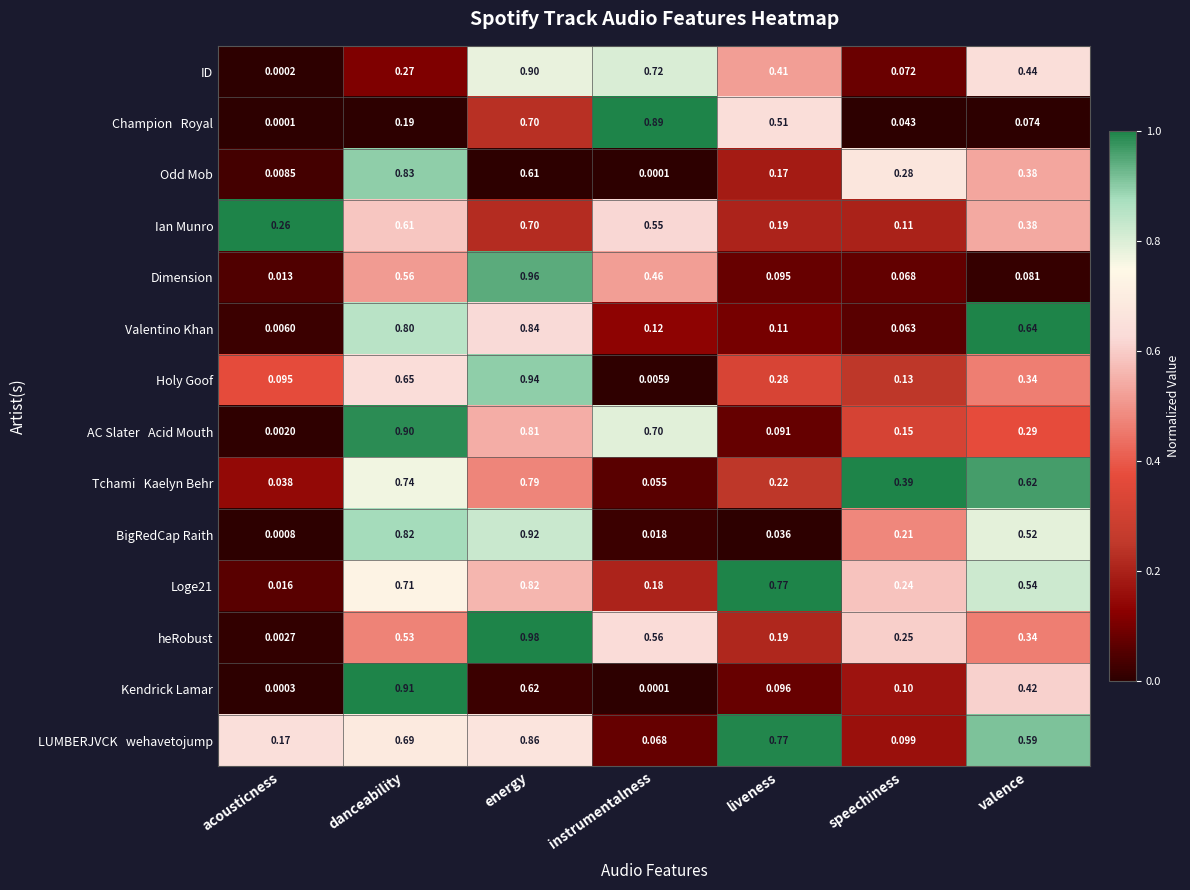

At which label is Loge21 closest to 0?

acousticness